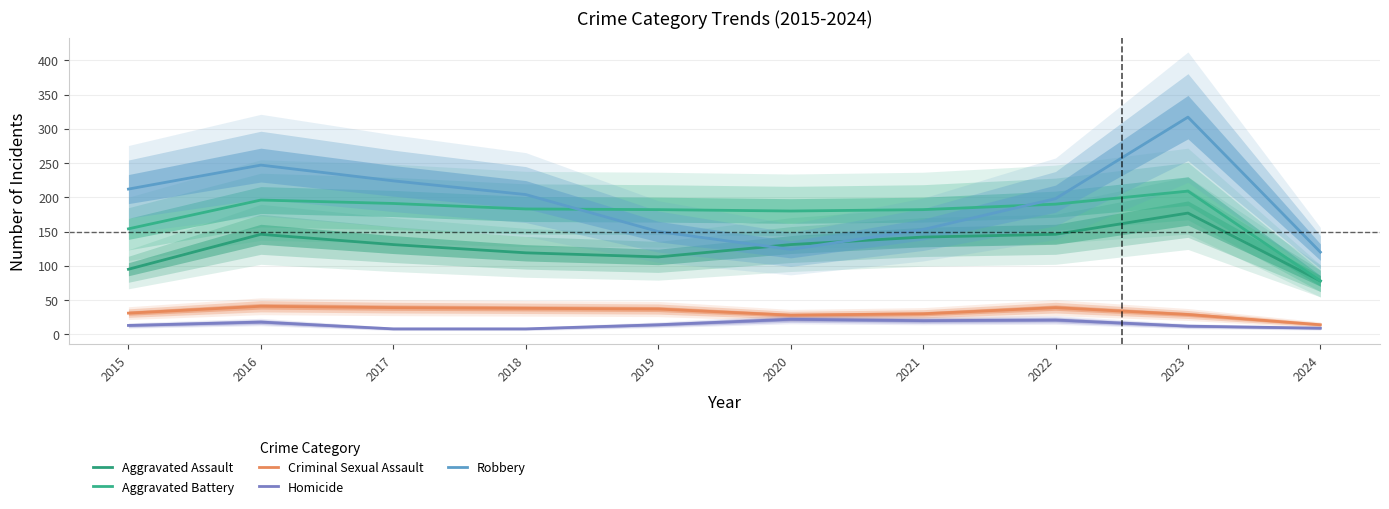

At which label does Aggravated Battery reach its peak?

2023